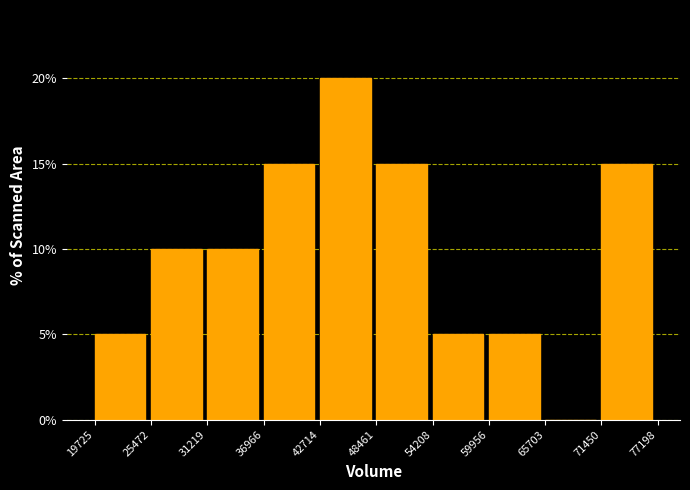

Reading left to right, transcribe this chart: for each bar, give the range it covers on the x-axis and its height. The values are not printed on the chart, so give them approximately, as read against the axis.

19725 to 25472: 5
25472 to 31219: 10
31219 to 36966: 10
36966 to 42714: 15
42714 to 48461: 20
48461 to 54208: 15
54208 to 59956: 5
59956 to 65703: 5
65703 to 71450: 0
71450 to 77198: 15